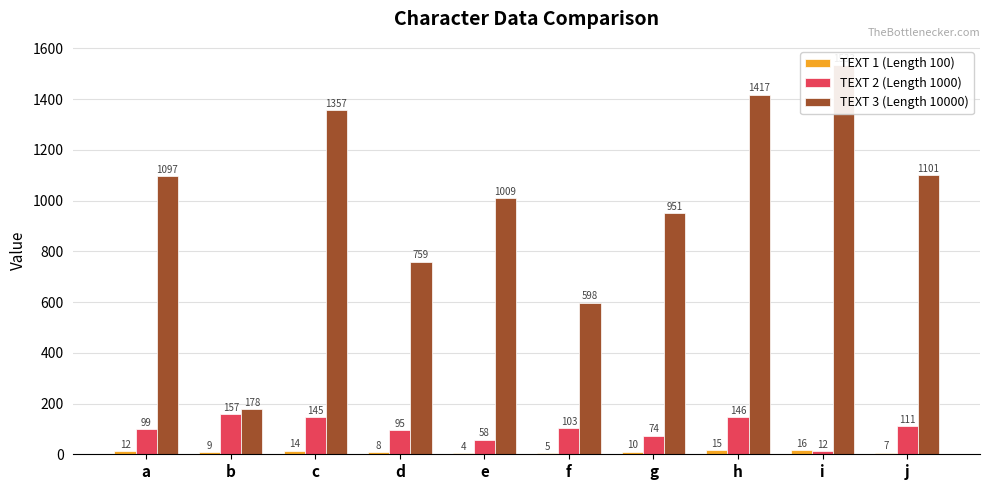

Reading left to right, what are all the values shown in this chart?

TEXT 1 (Length 100): a=12	b=9	c=14	d=8	e=4	f=5	g=10	h=15	i=16	j=7
TEXT 2 (Length 1000): a=99	b=157	c=145	d=95	e=58	f=103	g=74	h=146	i=12	j=111
TEXT 3 (Length 10000): a=1097	b=178	c=1357	d=759	e=1009	f=598	g=951	h=1417	i=1533	j=1101